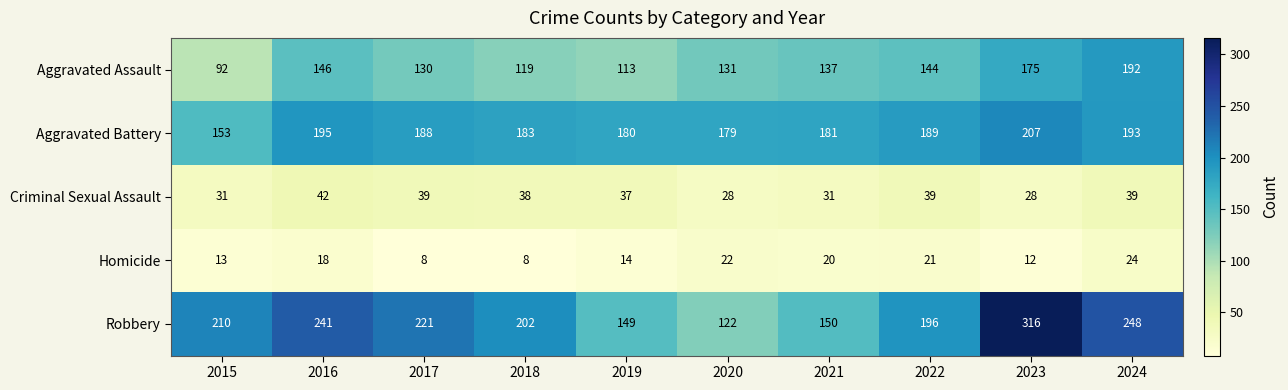

Which series changed the most between 2016 and 2018?

Robbery